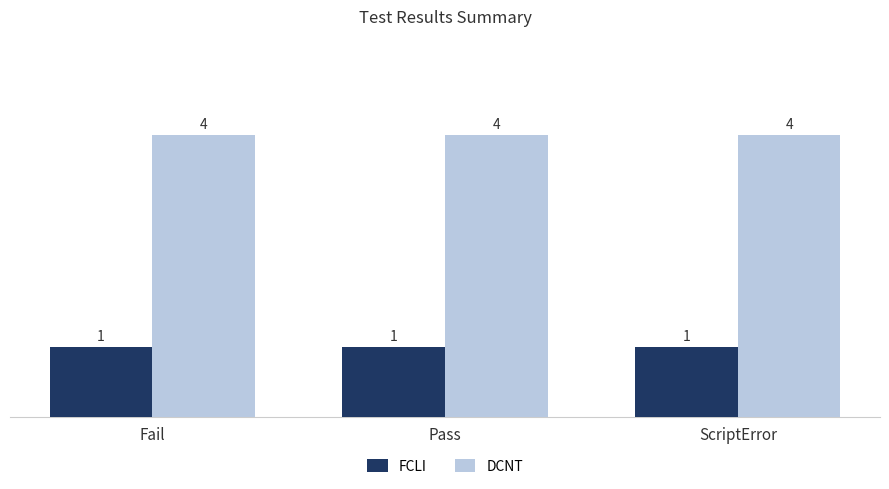

Is it true that DCNT equals 6 at Fail?

False